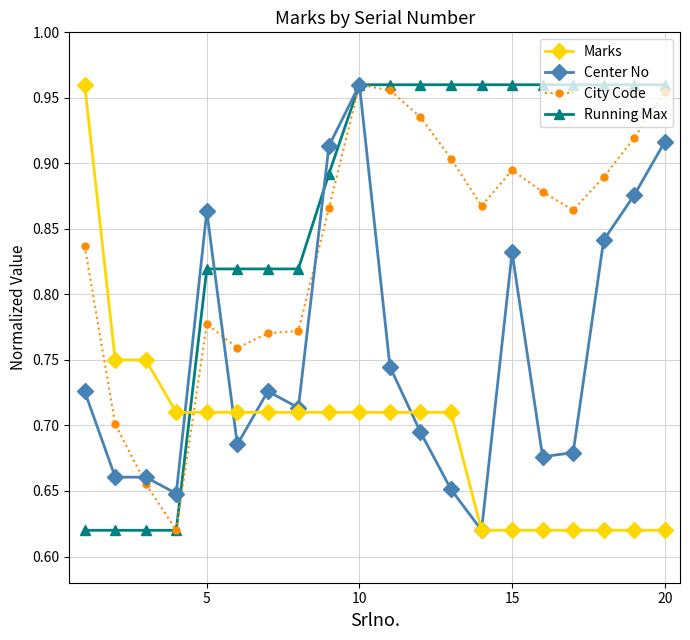

Count the Center No values in the range 0 to 1.

20